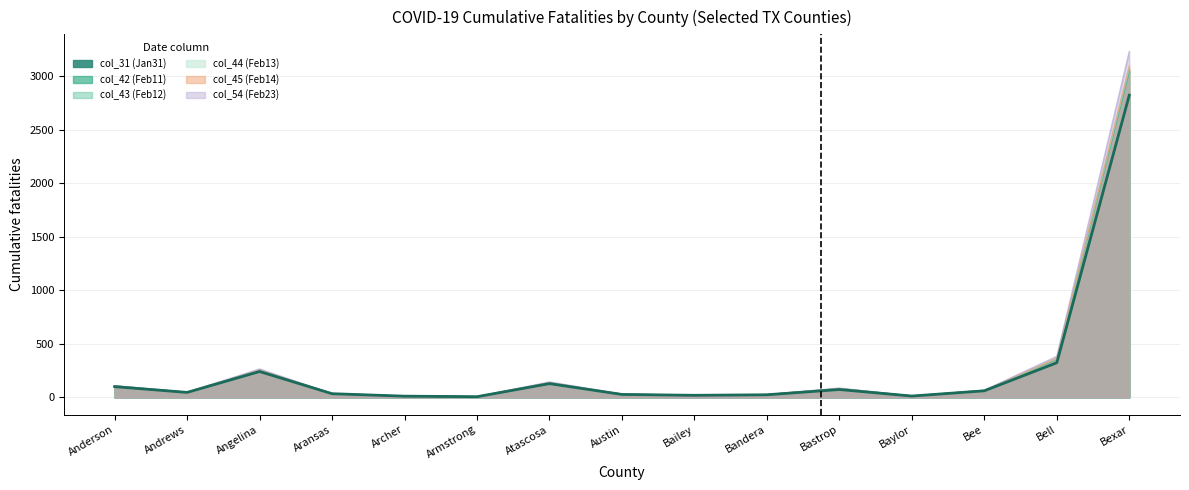

How many values in the col_54 (Feb23) series are below 48?

7